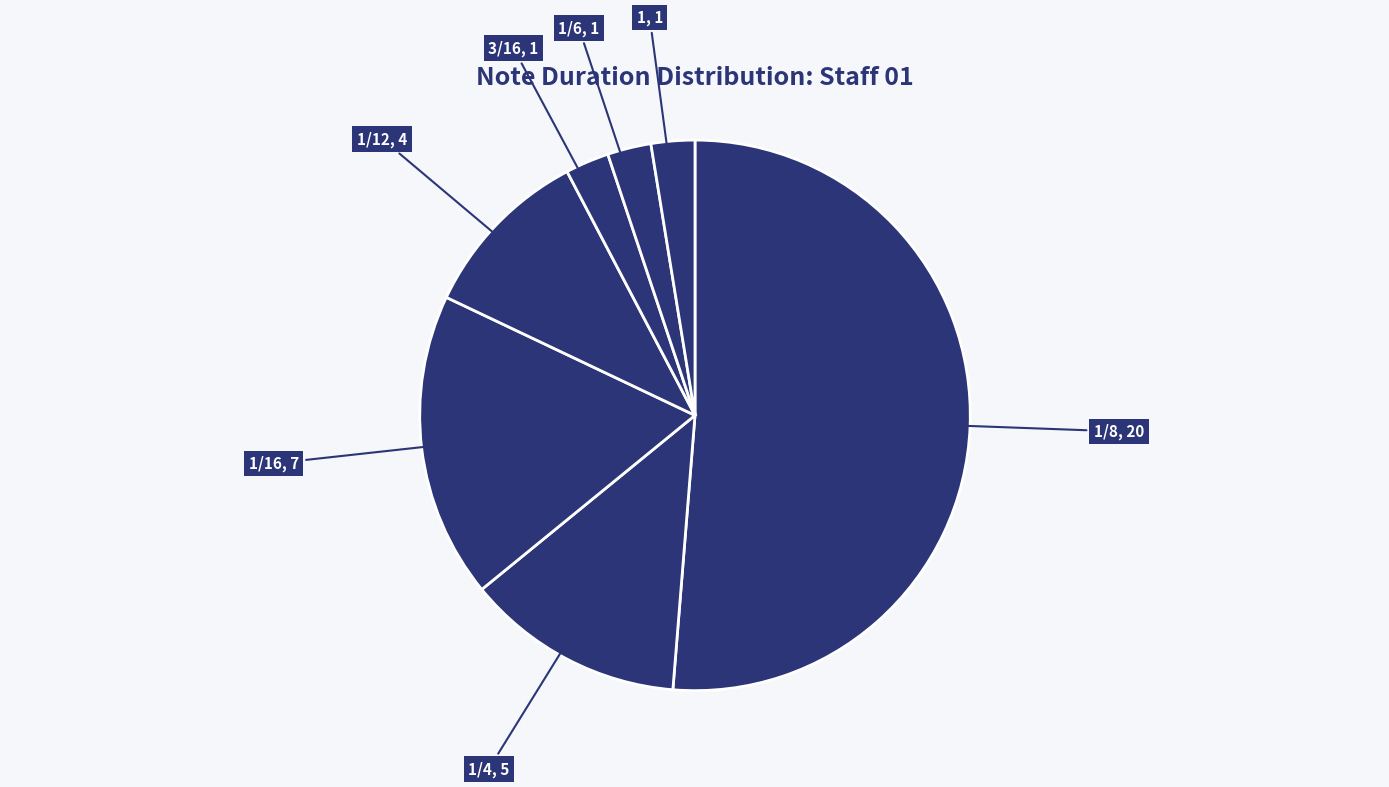

Count the number of slices in the pie.

7